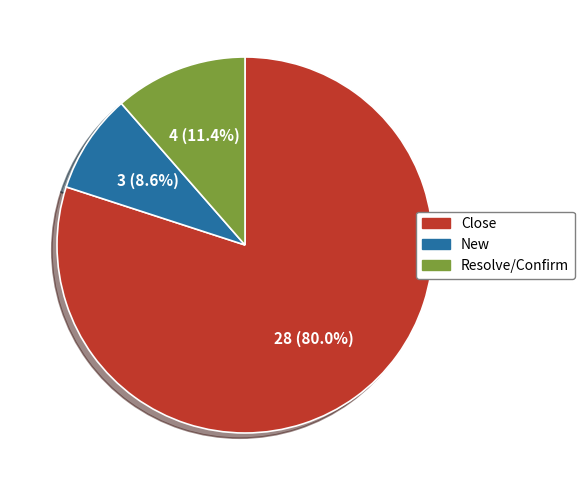

What is the total percentage of New and Close?

88.6%